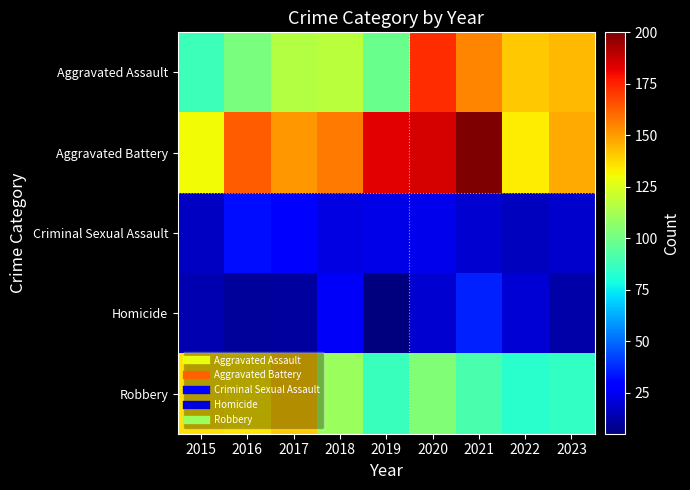

Which series has the largest total across all categories?

Aggravated Battery